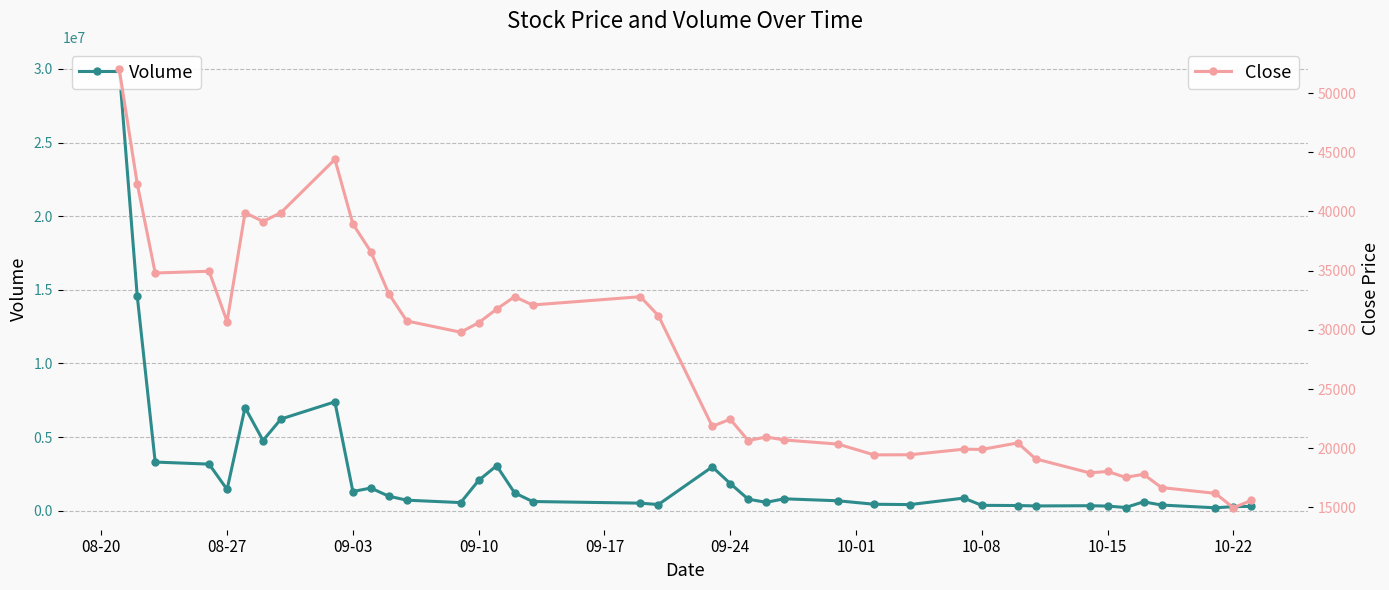

True or false: Close and Volume intersect in this chart.

False